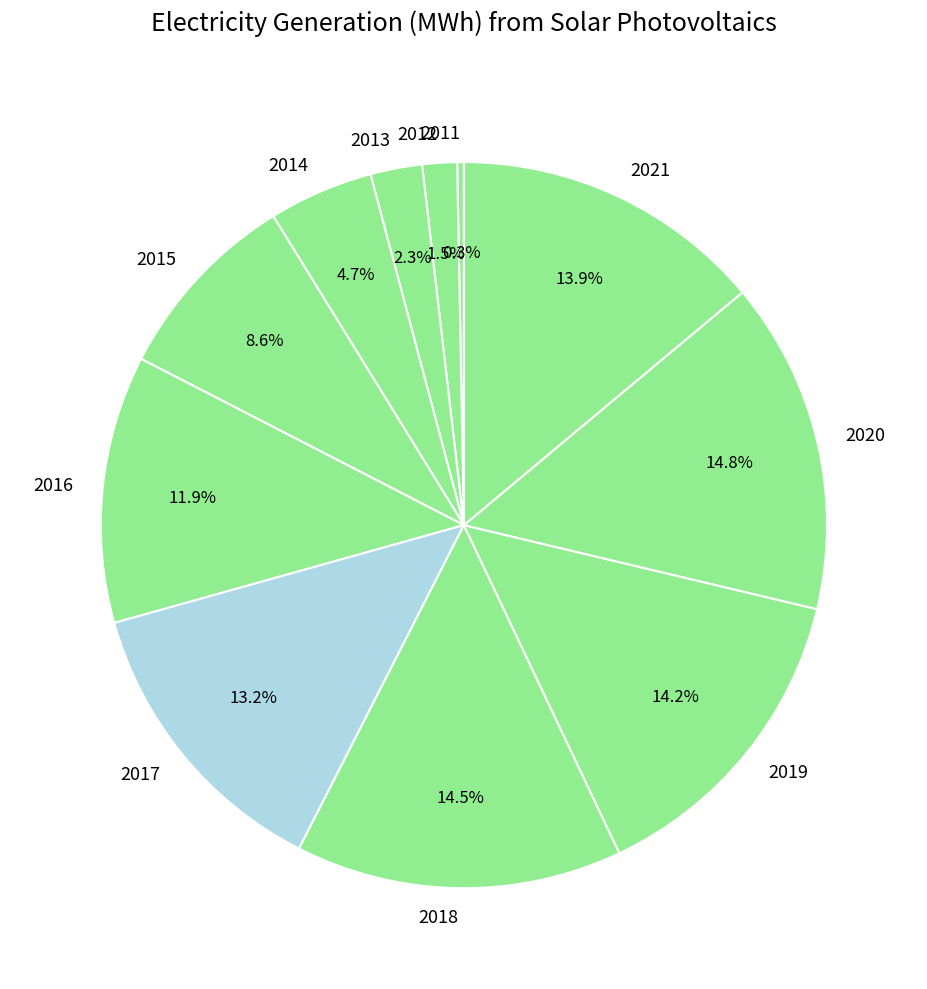

Count the number of slices in the pie.

11